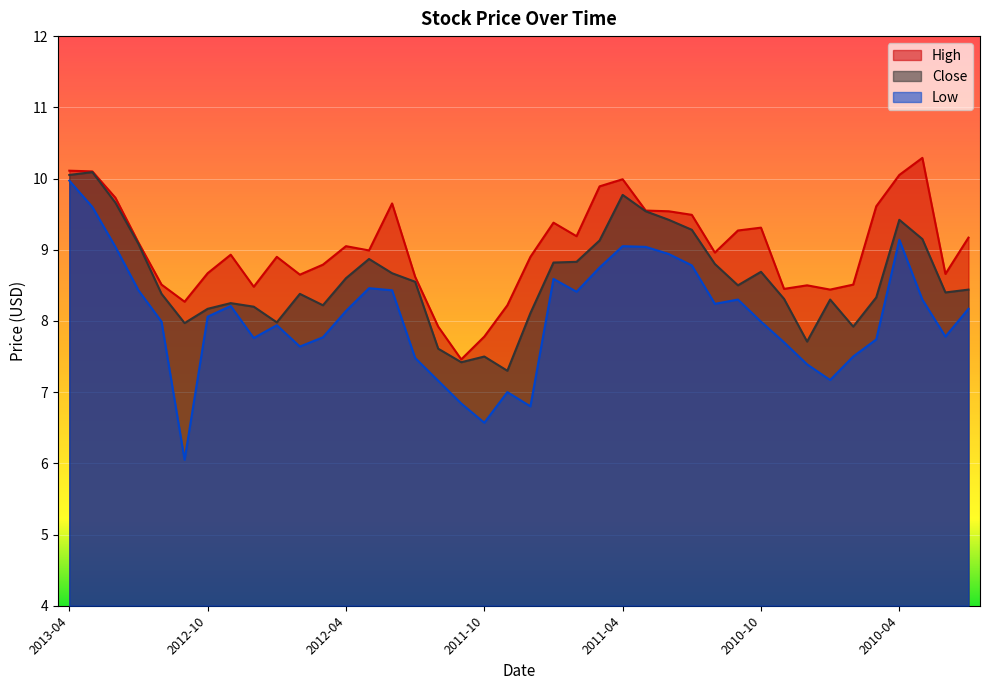

How many lines are shown in the chart?

3